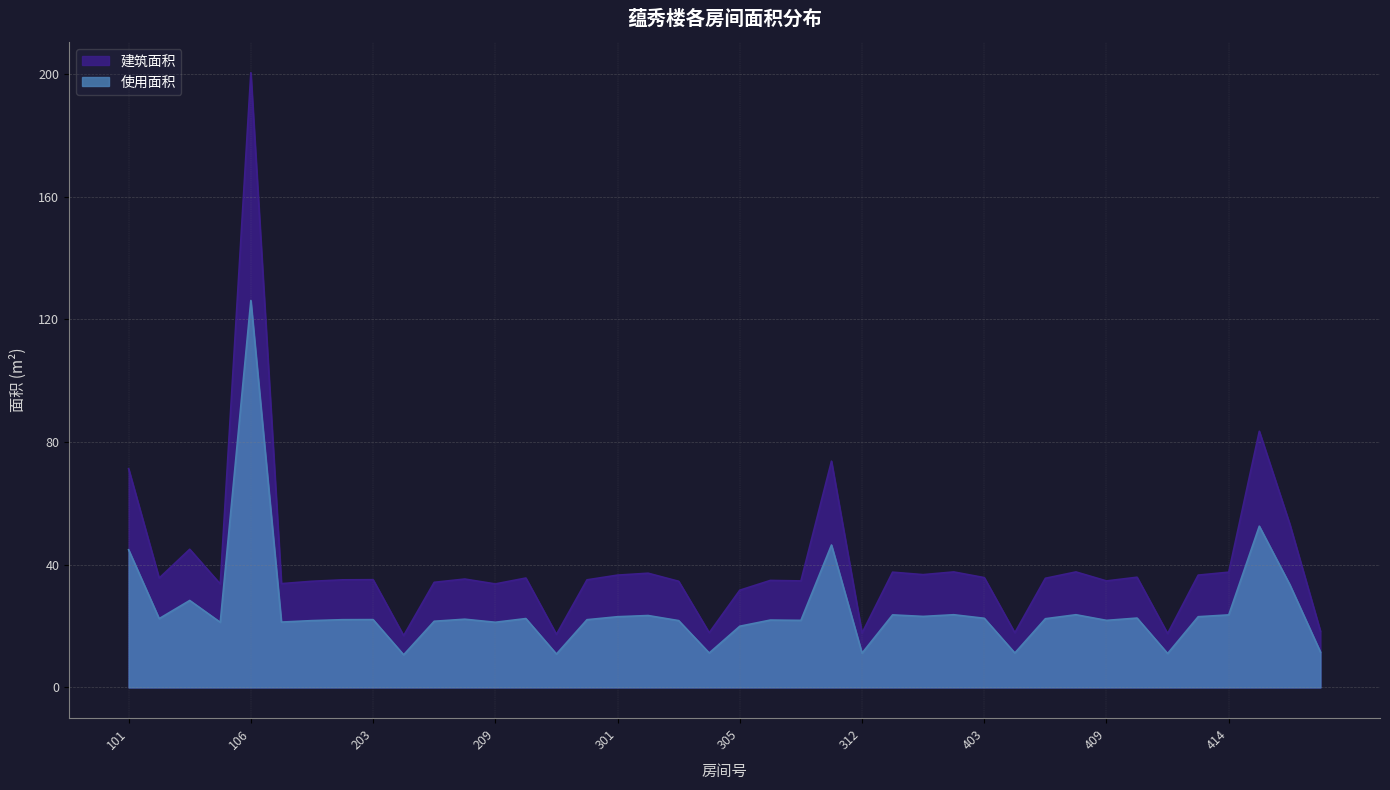

Between 101 and 202, which is larger?

101